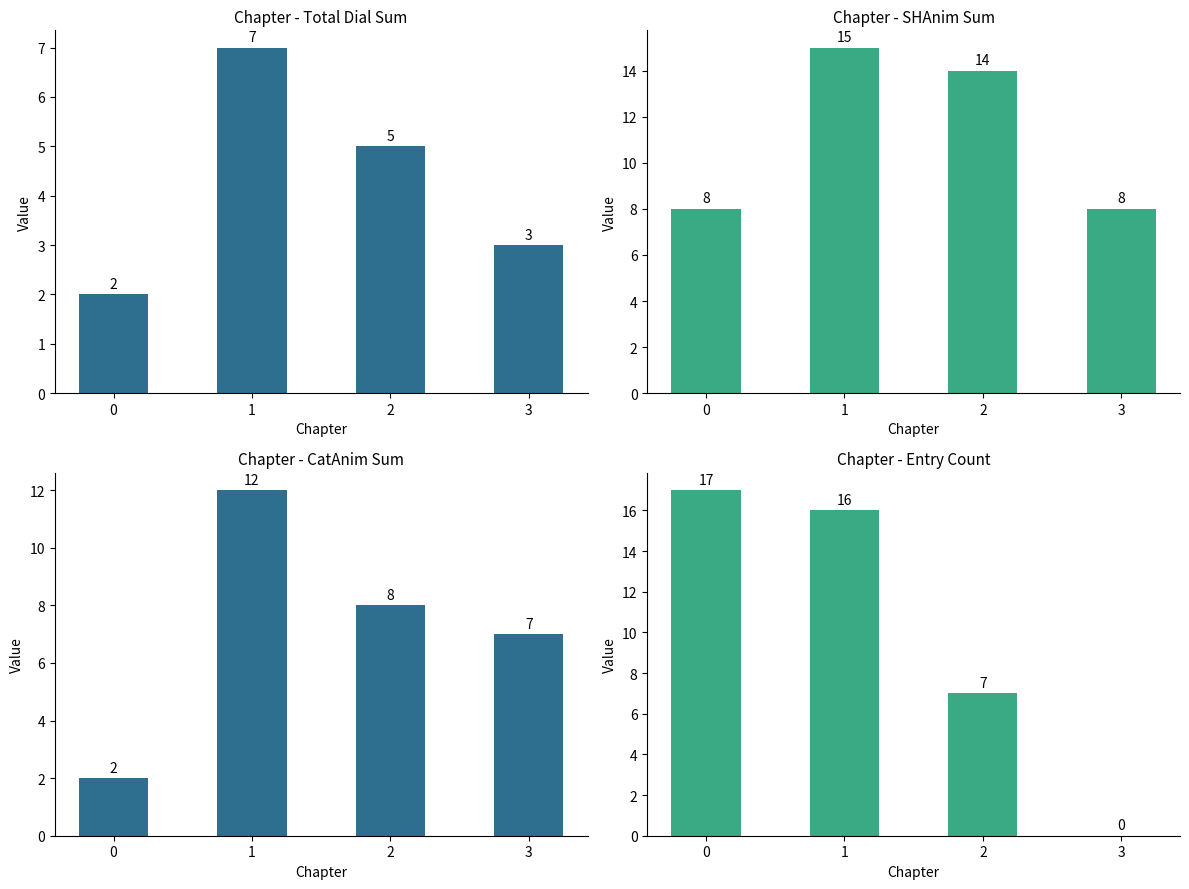

What is the value of the Dial bar at the 1st from the left?

2